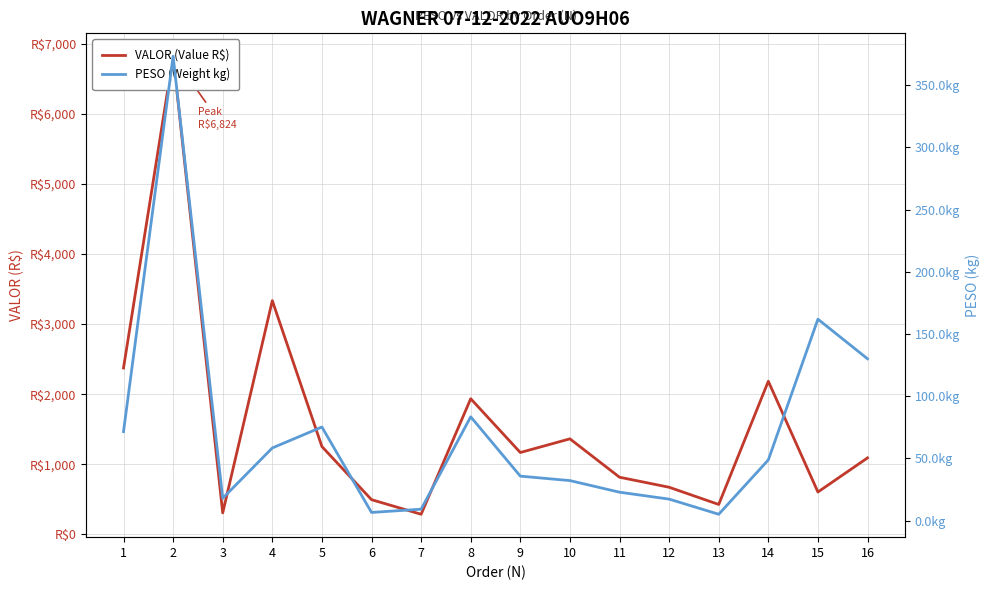

How many interior local valleys does the VALOR (Value R$) series have?

5